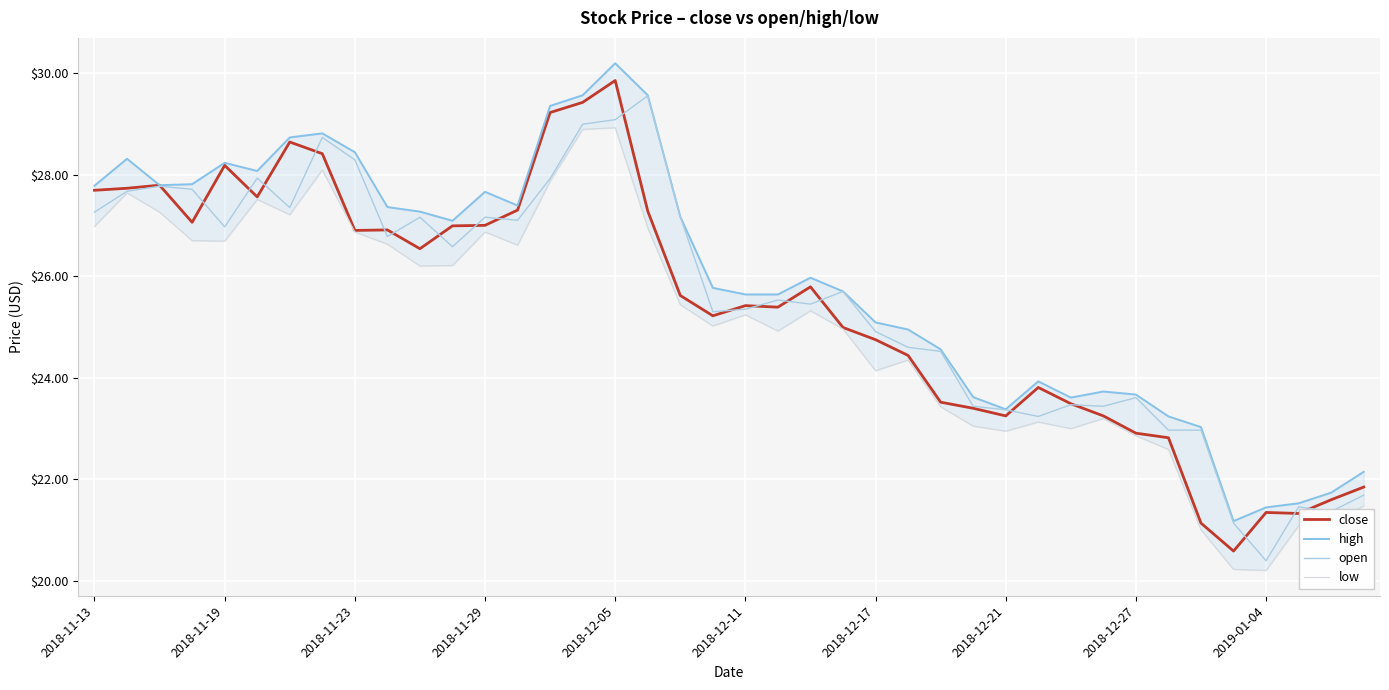

What is the minimum value for high?

21.2